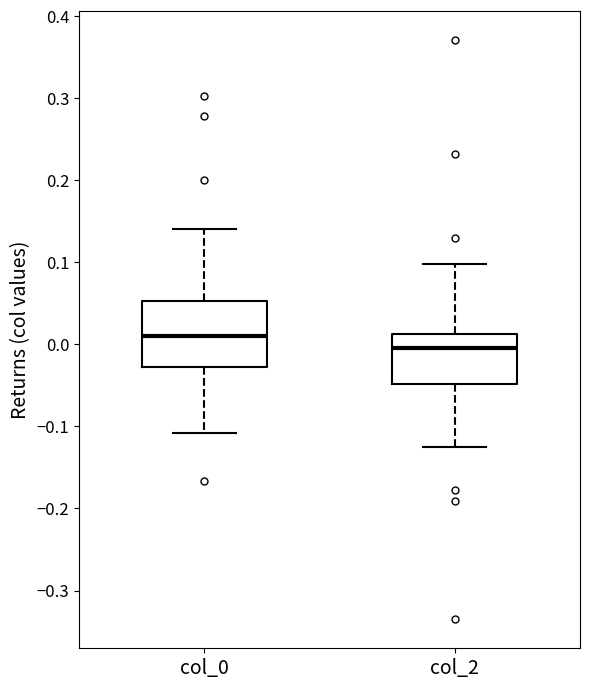

Where does the median line of the box for col_0 sit on the y-axis? The values are not printed on the chart, so give them approximately, as read against the axis.

0.01